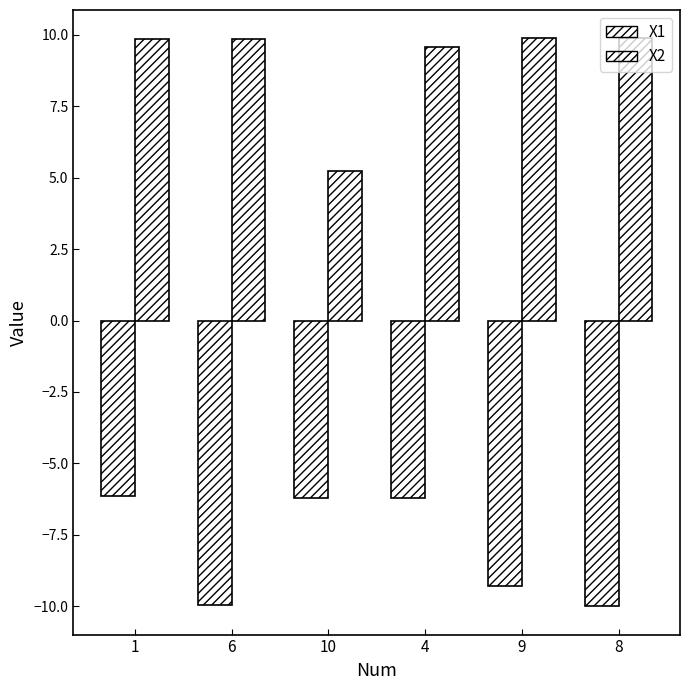

How many bars are there in total?

12